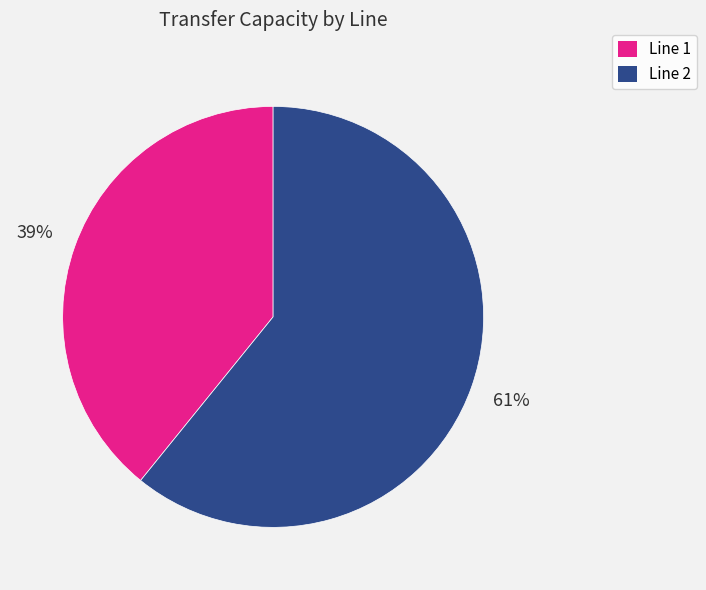

Rank the categories by value from highest to lowest.

Line 2, Line 1